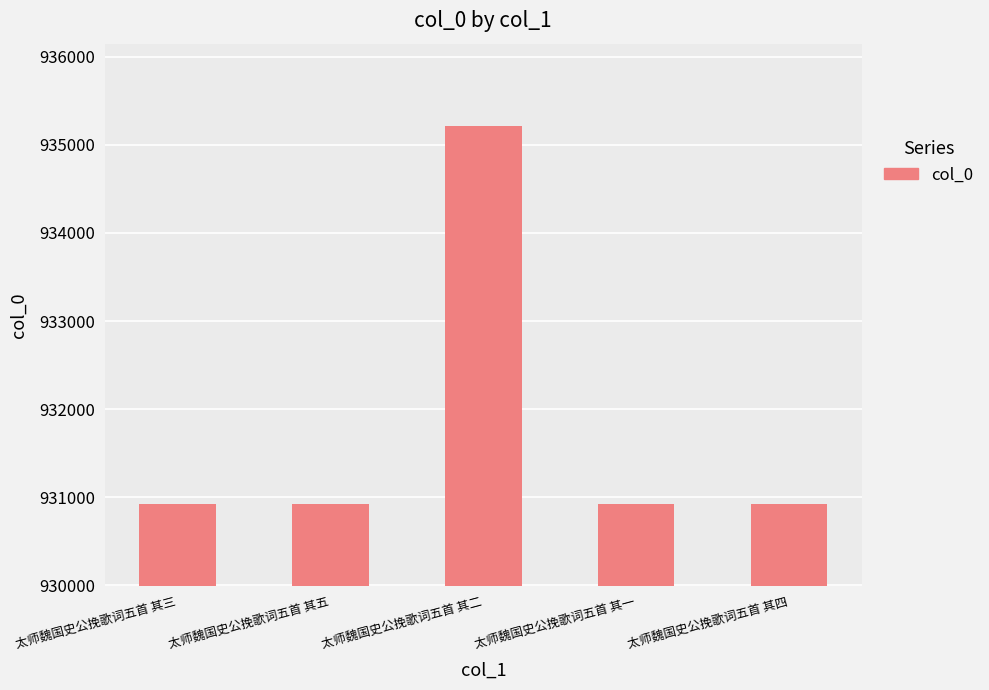

What is the value of the 2nd bar from the left?

930929